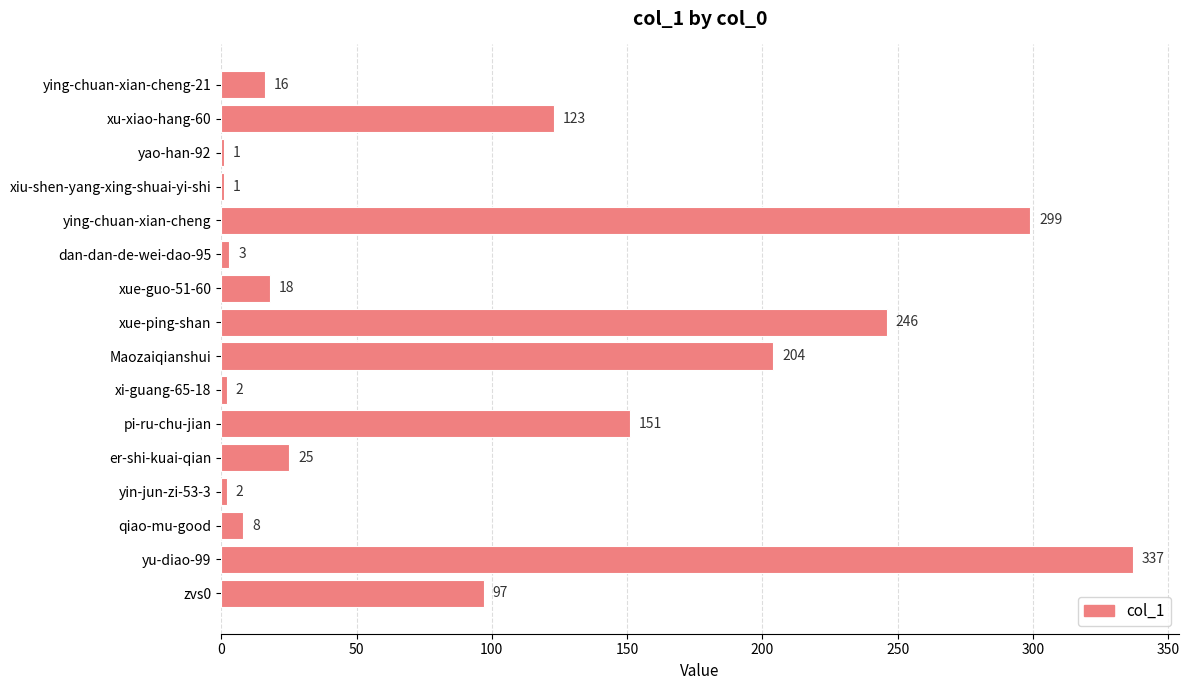

Are the bars grouped side by side (vs. stacked)?

No